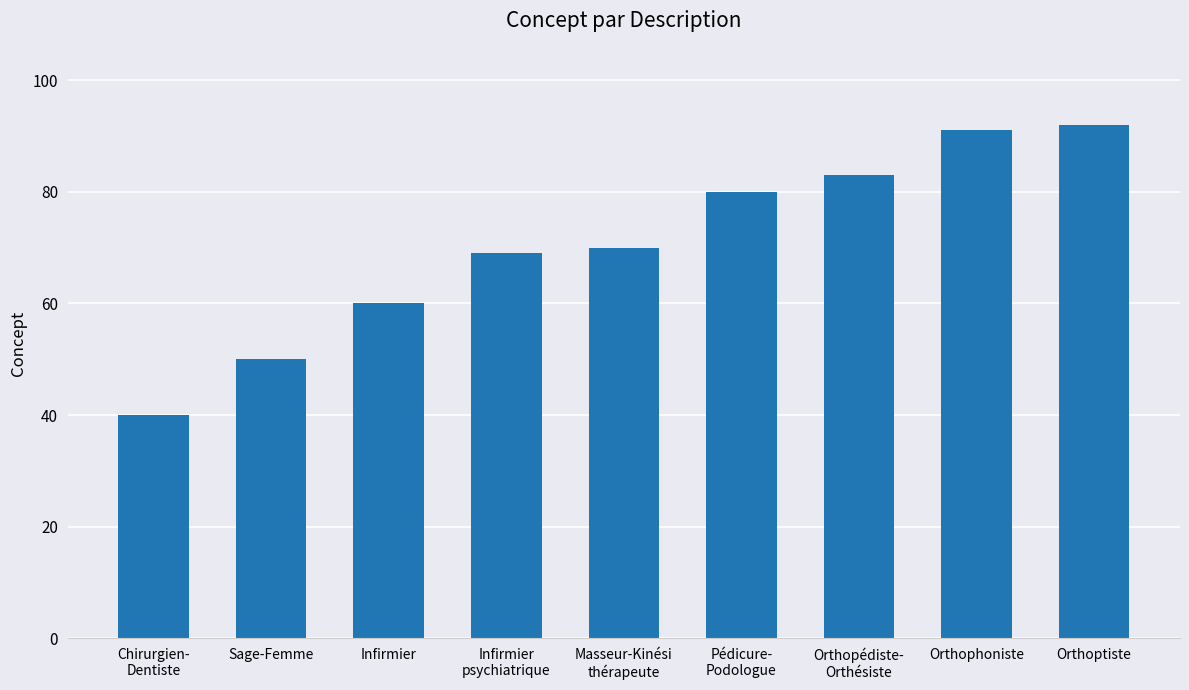

Does the chart contain stacked bars?

No